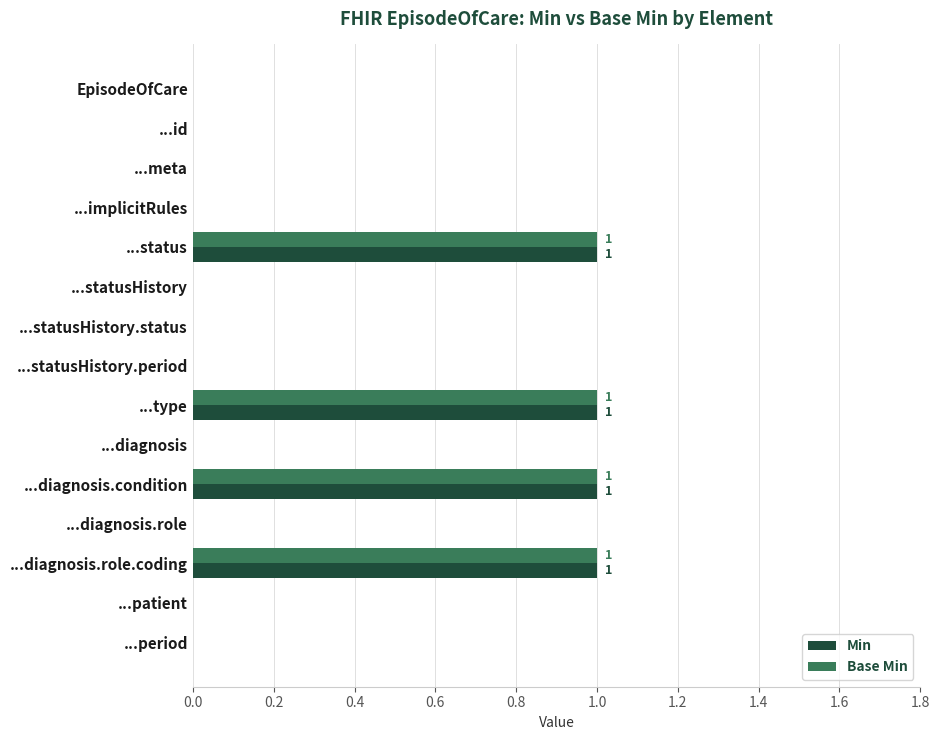

The Base Min series shows 0 at ...statusHistory.status. True or false?

True